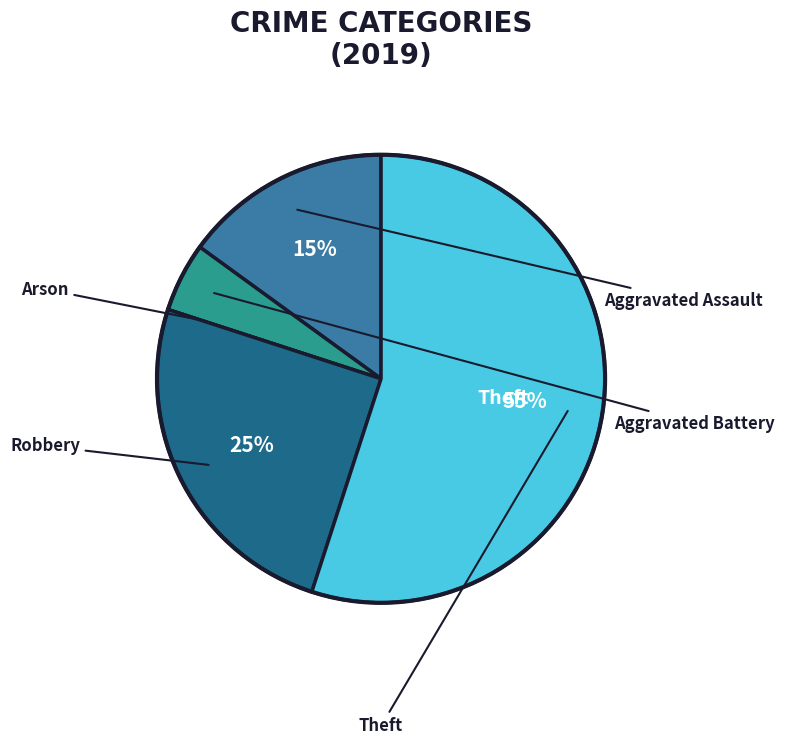

To the nearest percent, what is the difference between the largest and smallest slice percentages?

55%